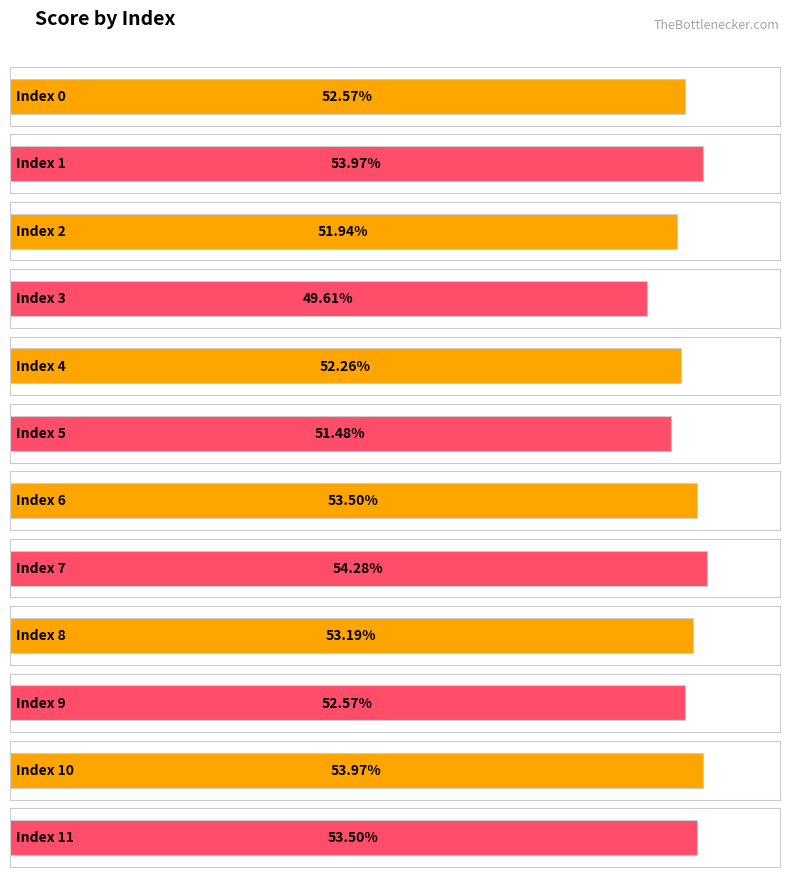

Rank the categories by value from highest to lowest.

7, 1, 10, 6, 11, 8, 0, 9, 4, 2, 5, 3